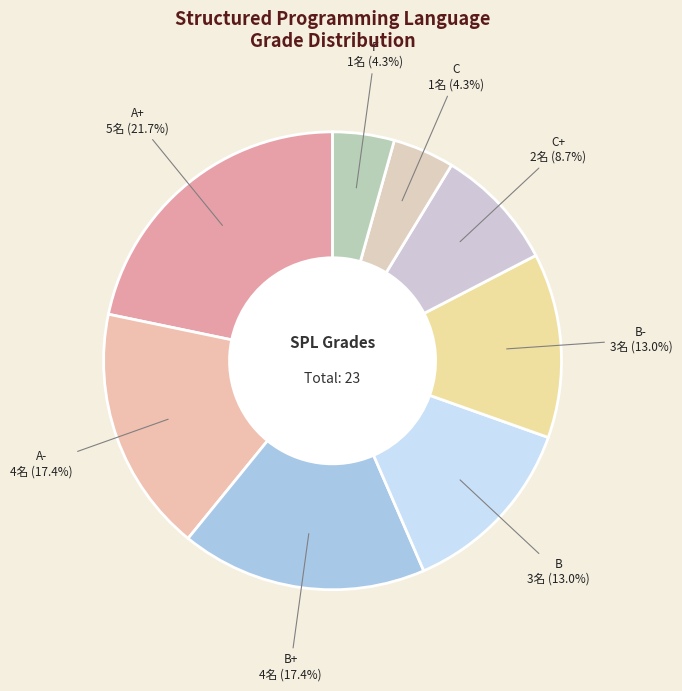

To the nearest percent, what is the combined percentage of F and B-?

17%